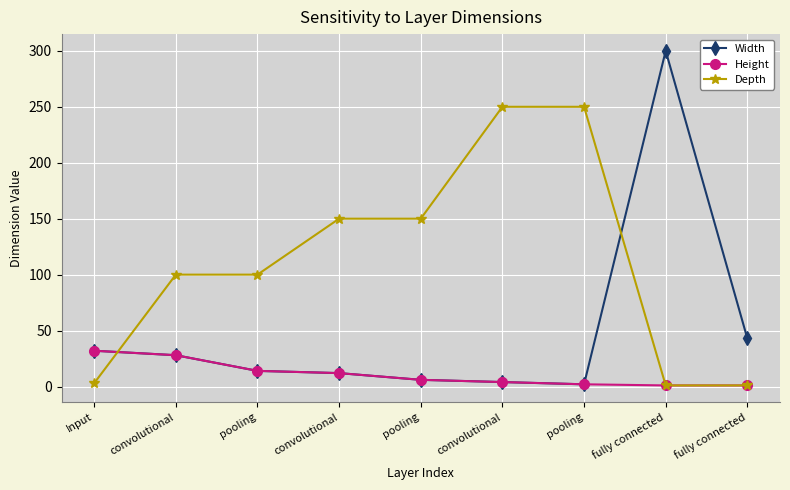

Which series has the largest total across all categories?

Depth